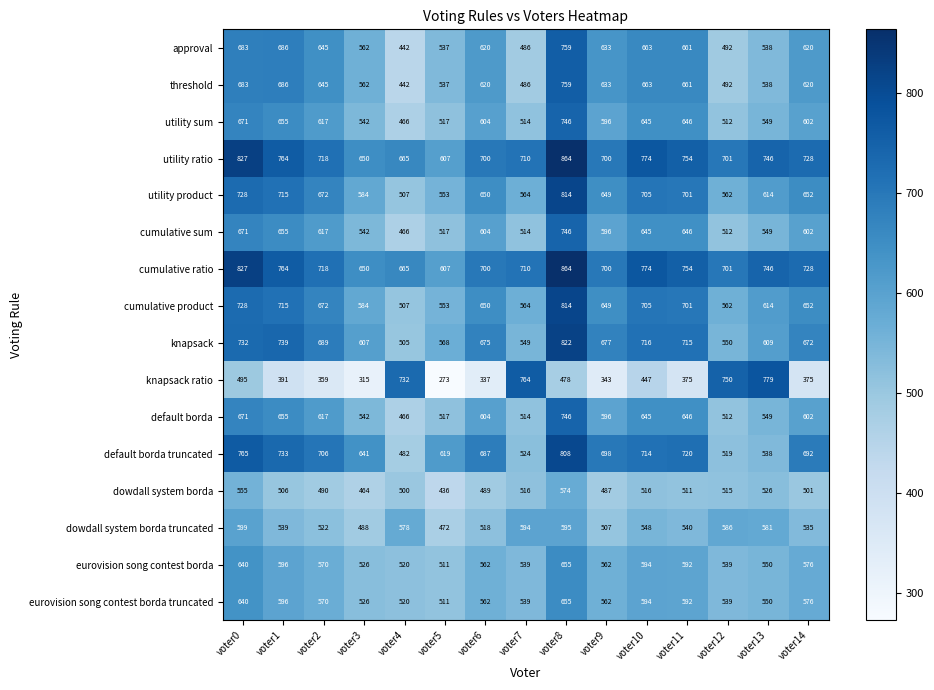

Which label corresponds to the smallest value in the chart?

voter5